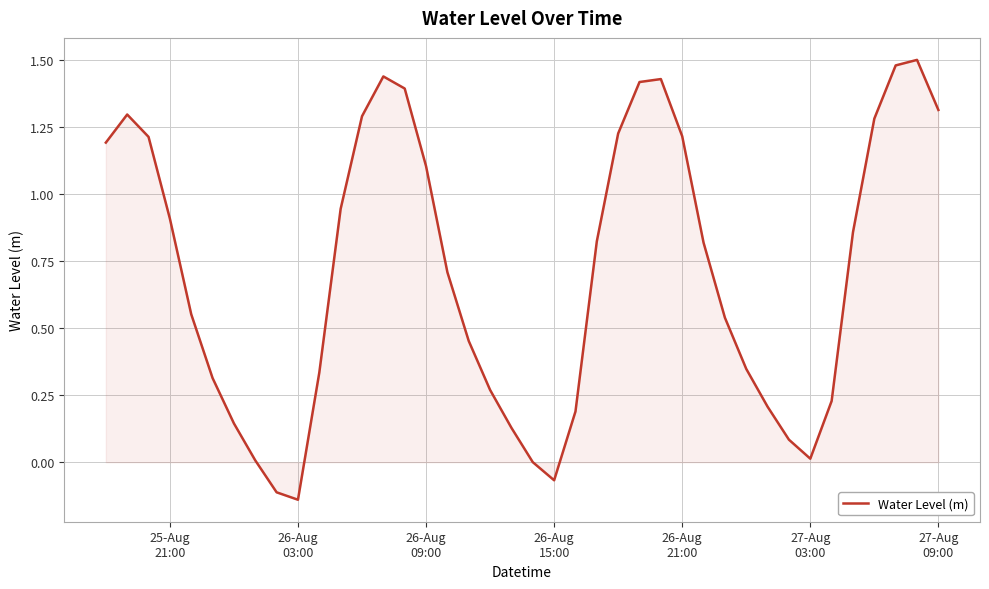

What is the difference between the maximum and minimum values?

1.6